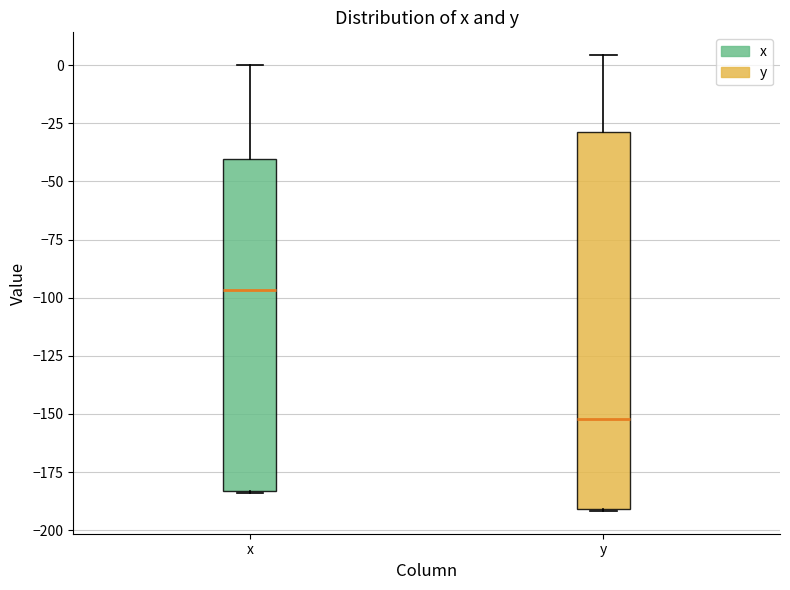

Comparing the boxes themselves (not the whiskers), which one is the tallest?

y